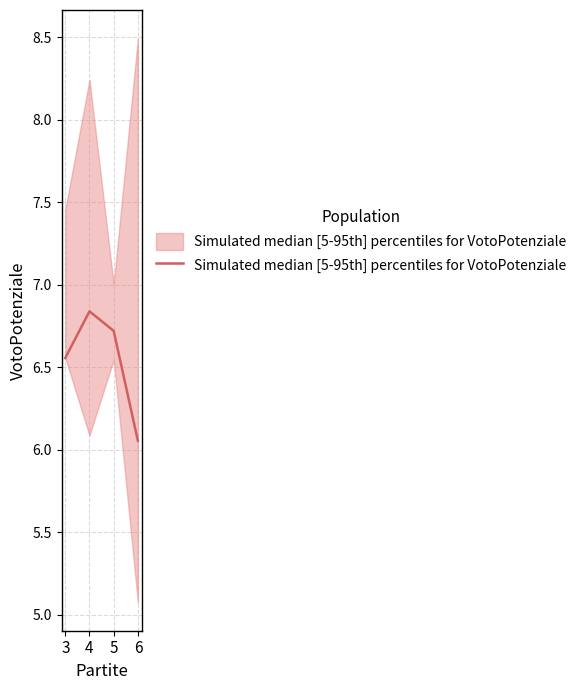

What is the sum of all values?

26.2